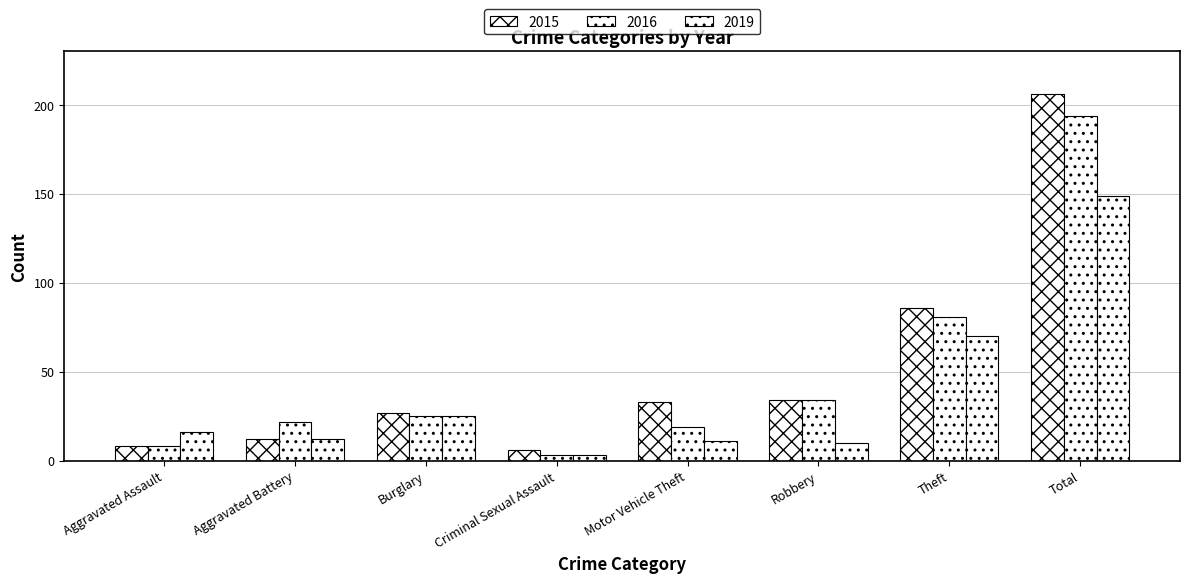

Is the value of 2015 at Criminal Sexual Assault greater than the value of 2019 at Criminal Sexual Assault?

Yes